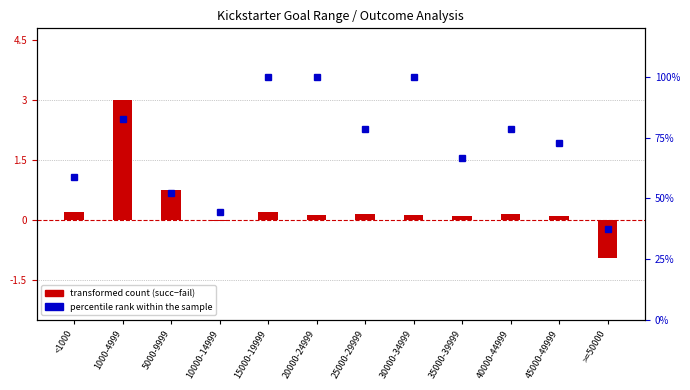

How many negative values does the transformed count (succ−fail) series have?

2